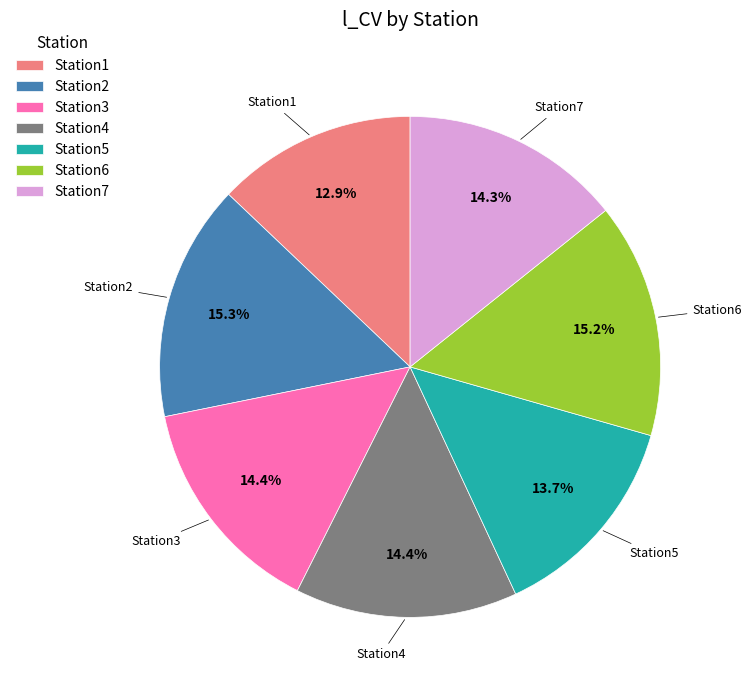

Combined, do Station6 and Station5 account for over 50%?

No